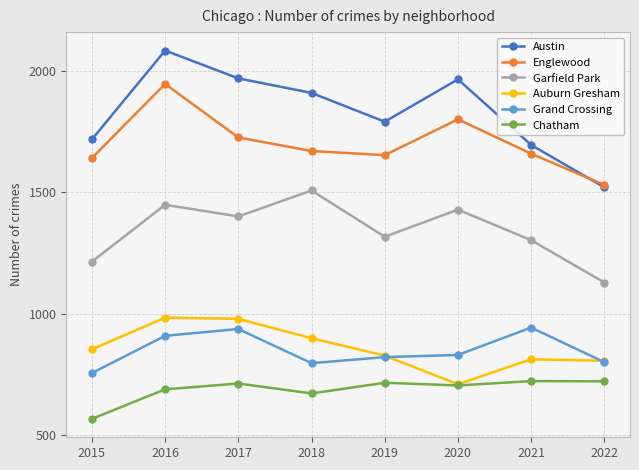

Rank the series by their maximum value, from lowest to highest.

Chatham, Grand Crossing, Auburn Gresham, Garfield Park, Englewood, Austin